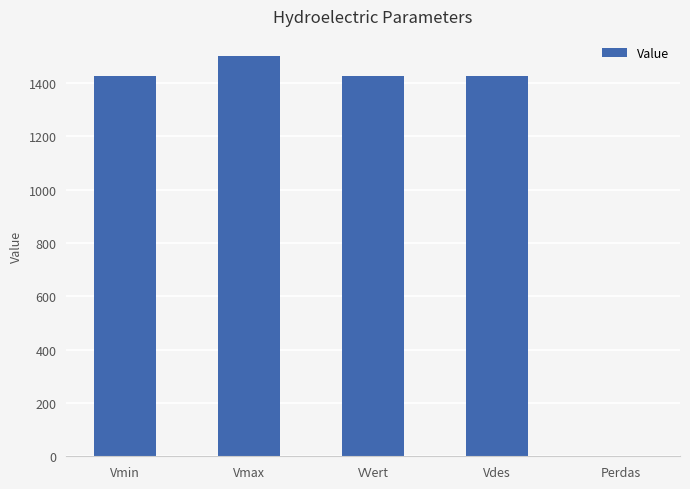

What is the change in value from Vmin to Vmax?

+74.3